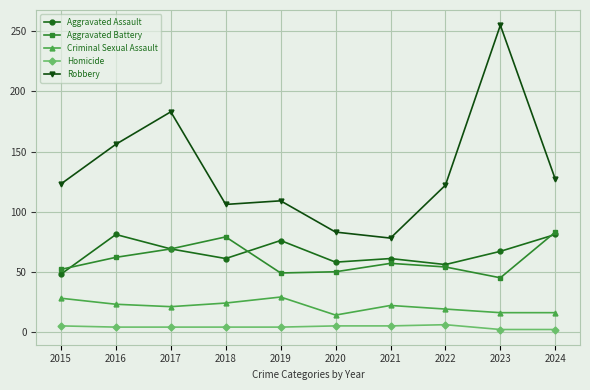

How many series are shown in this chart?

5